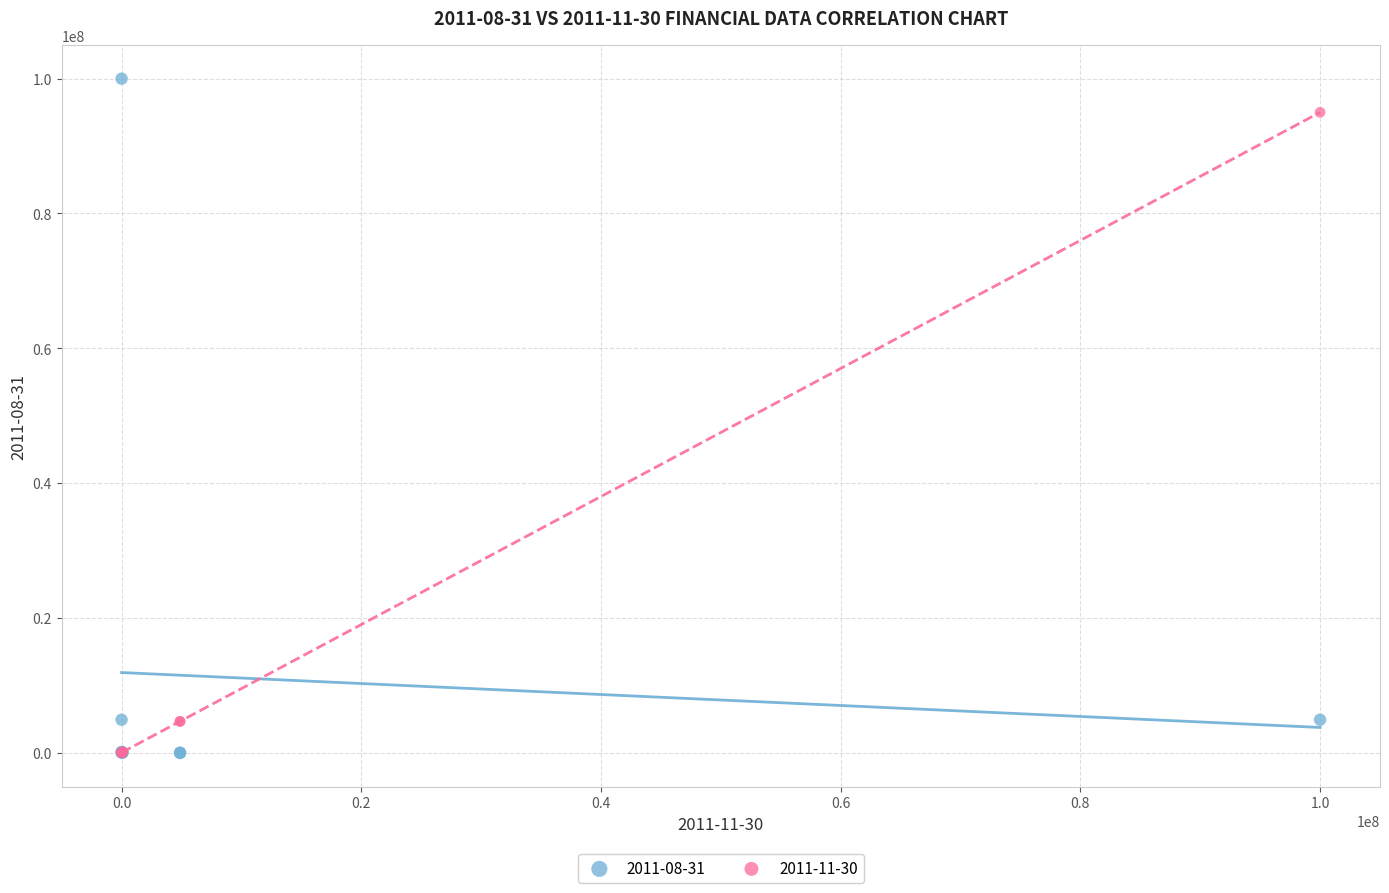

What are all the series names shown in the legend?

2011-08-31, 2011-11-30